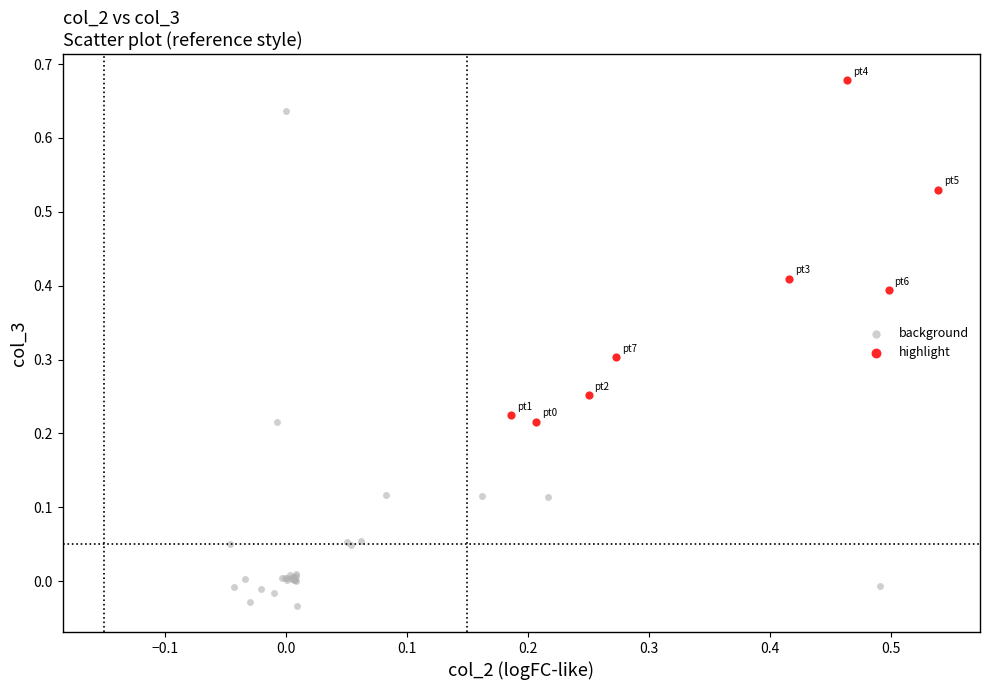

Which series contains the highest Y value?

highlight